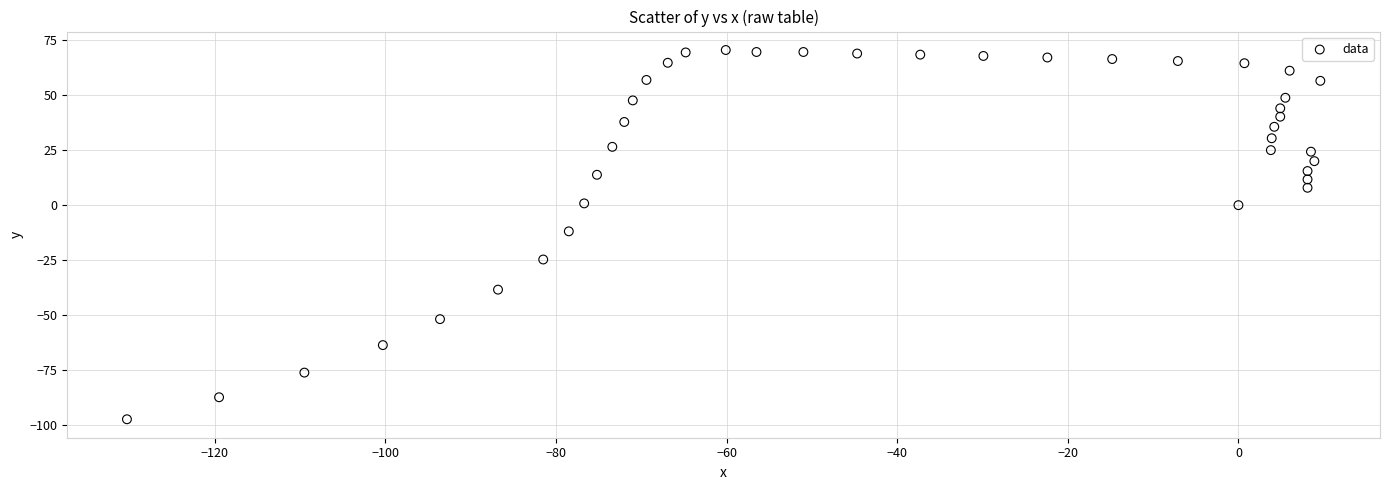

What is the range of Y values (max minus min)?

167.8